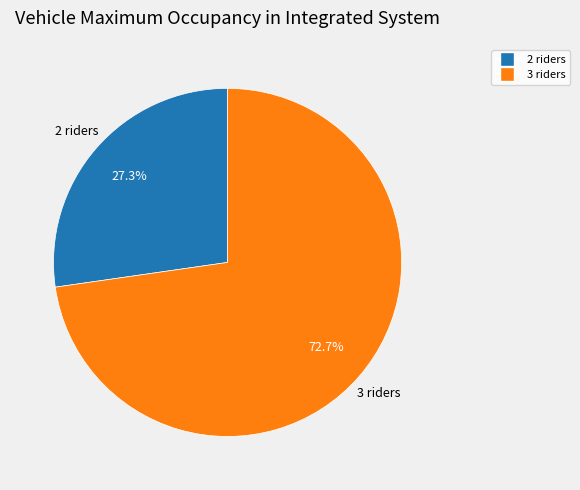

Is there any slice that represents more than half of the pie?

Yes